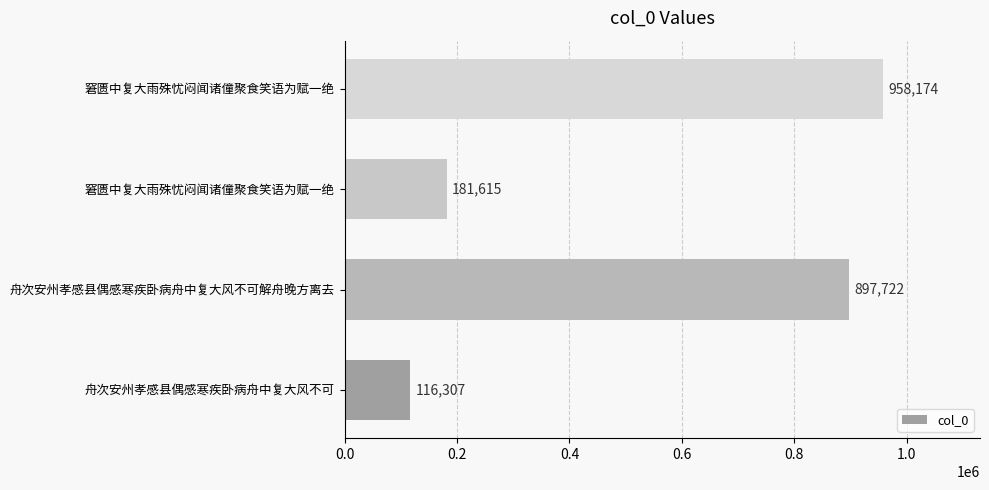

Count the number of categories in the chart.

4